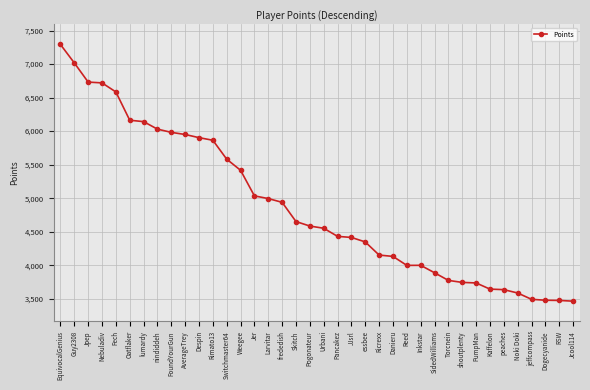

How many lines are shown in the chart?

1